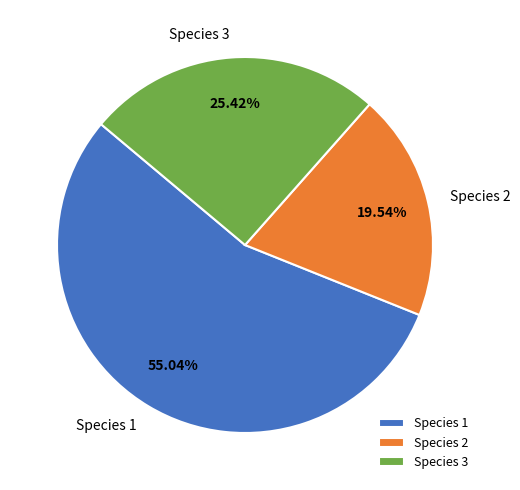

To the nearest percent, what portion does Species 2 represent?

20%